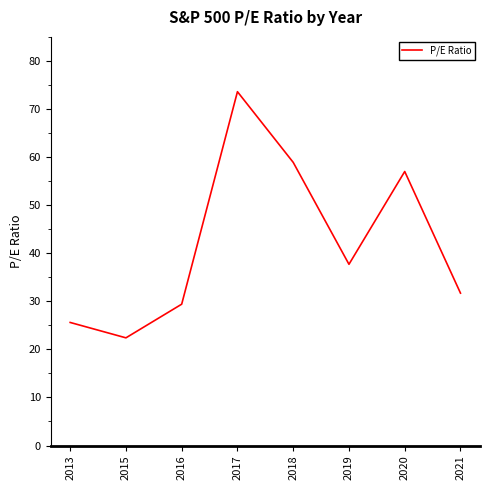

At which label is the value closest to 48?

2020